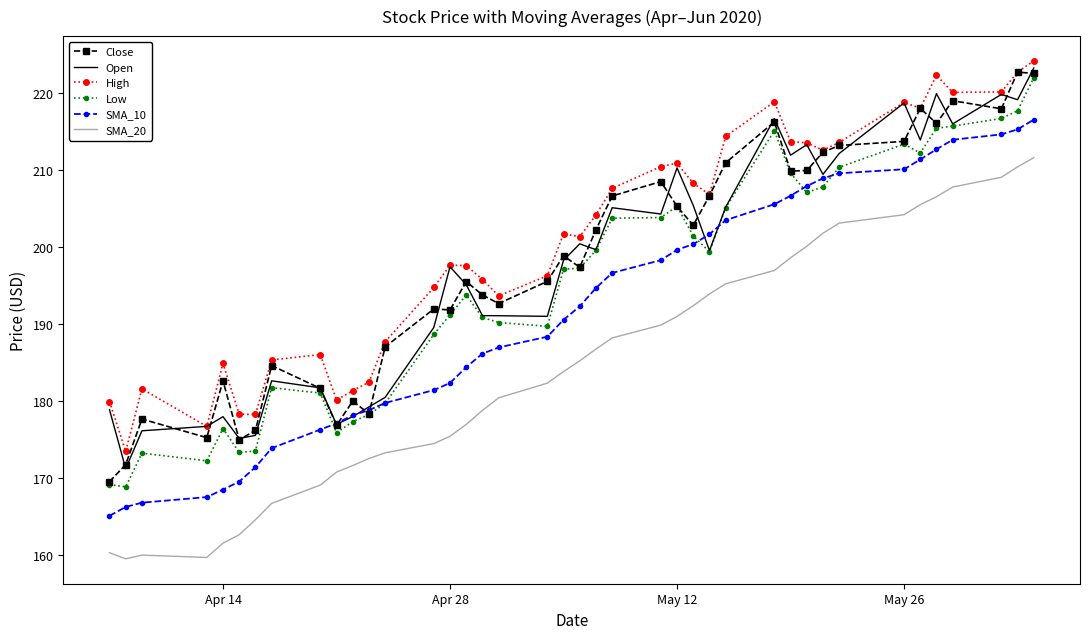

What is the smallest value displayed?

159.4